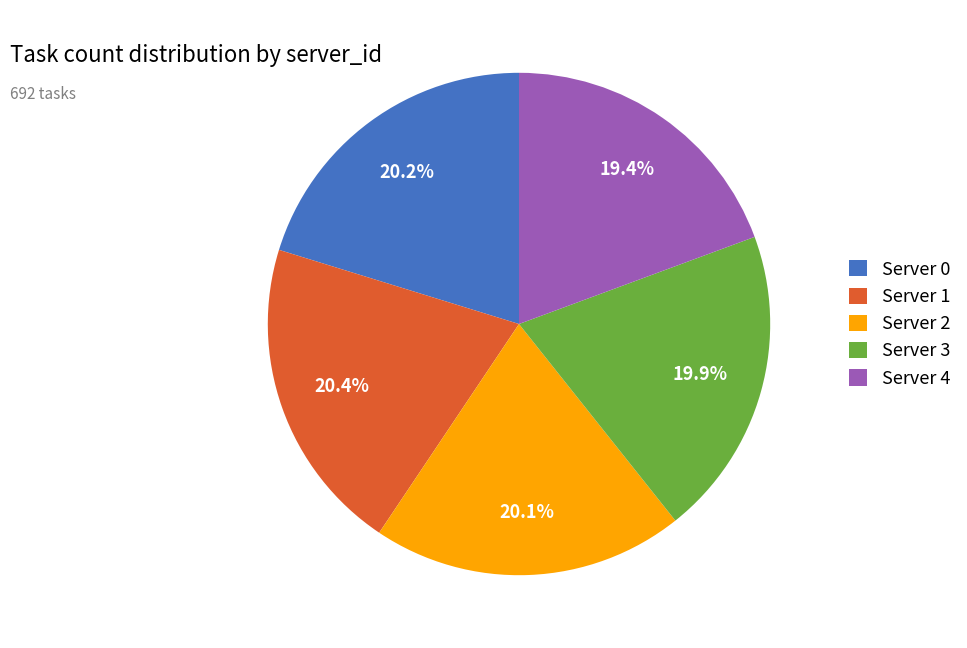

What is the smallest slice in the pie chart?

Server 4